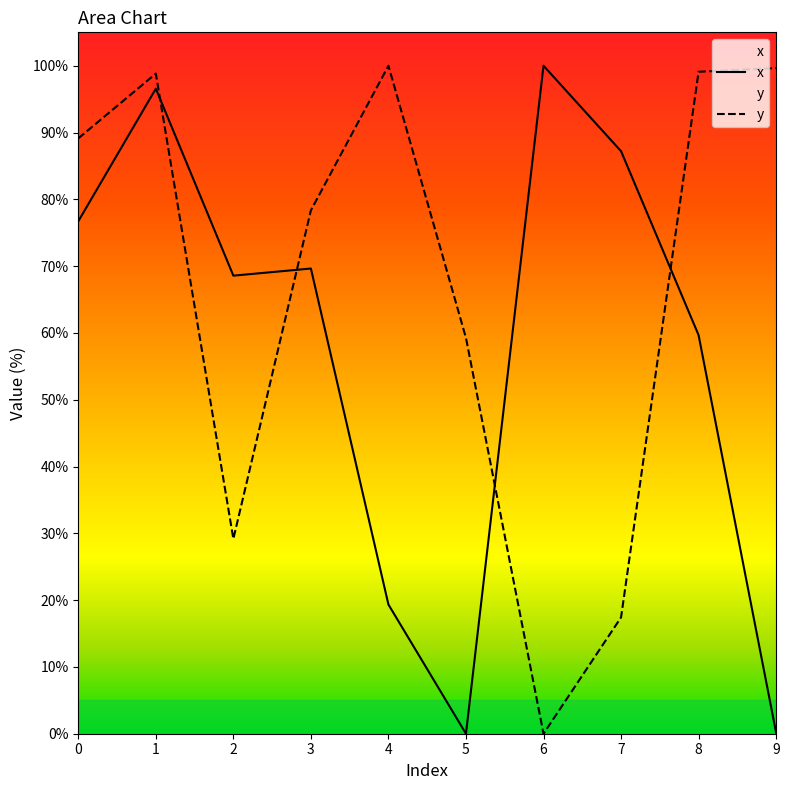

How many times do x and y cross each other?

4